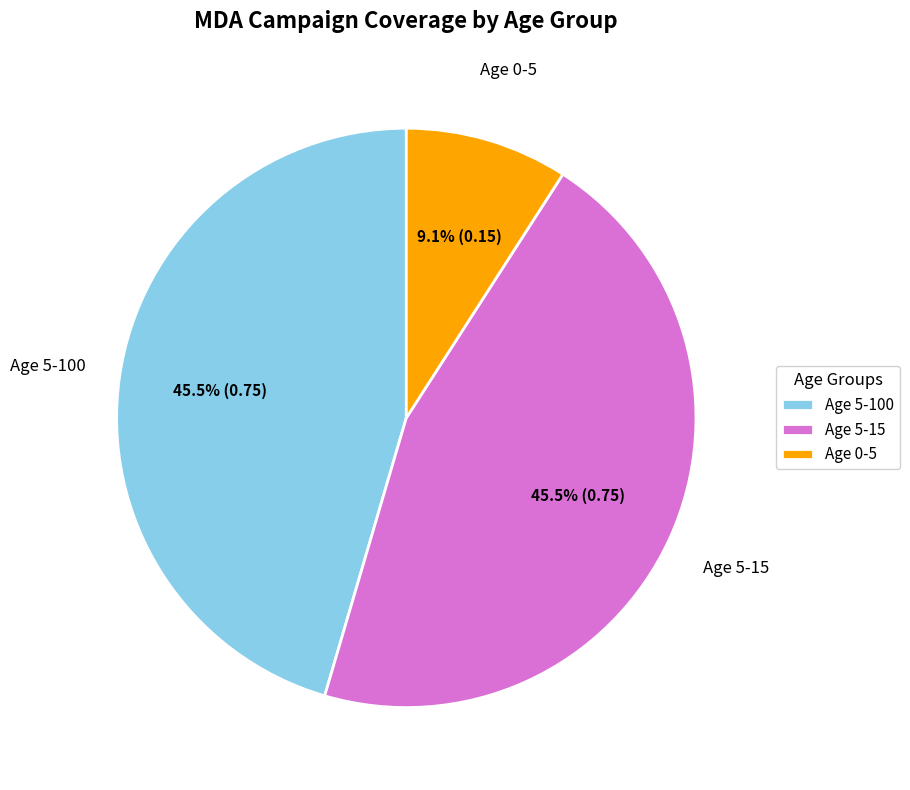

To the nearest percent, what is the combined percentage of Age 0-5 and Age 5-15?

55%